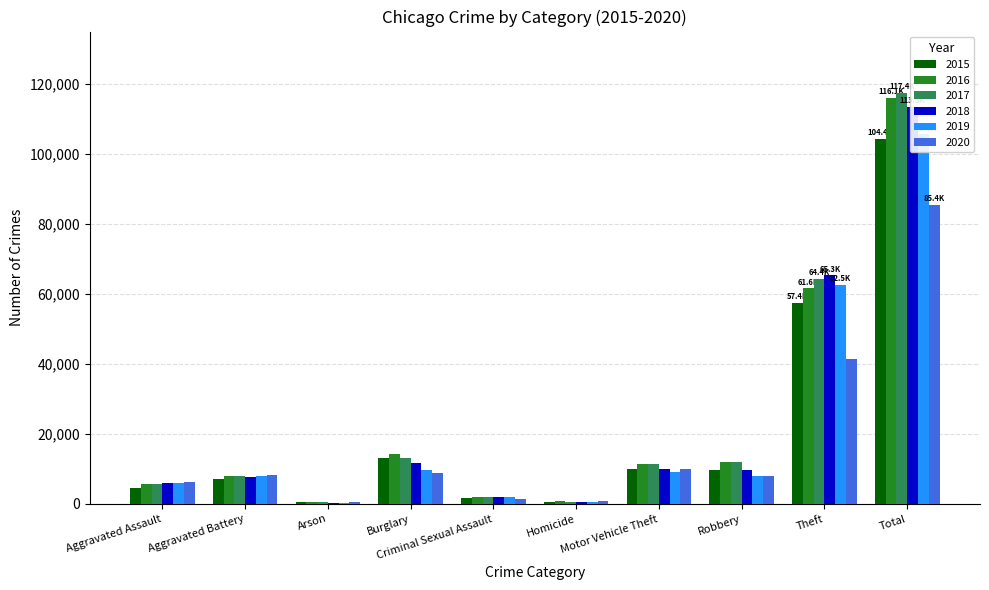

Between Criminal Sexual Assault and Homicide, which series saw the biggest shift?

2018